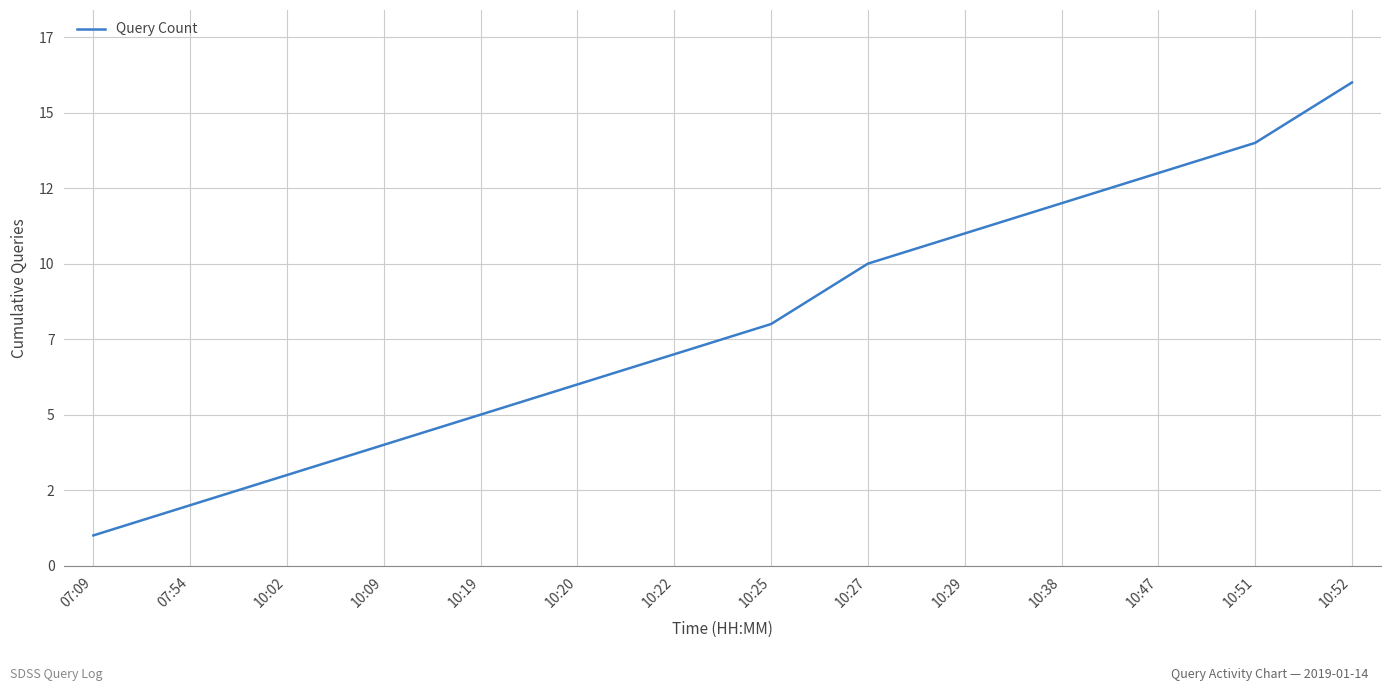

True or false: the data shows 1 at 10:02.

False